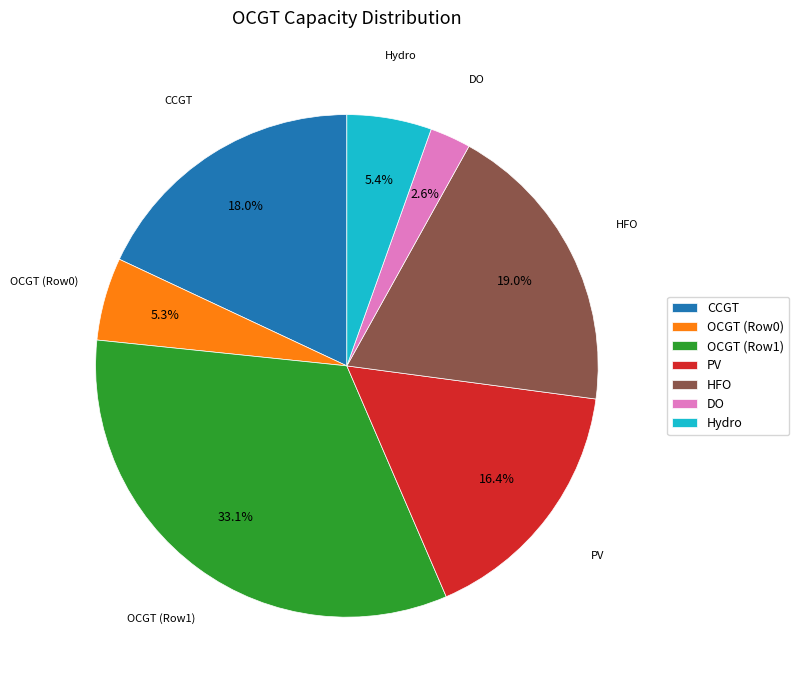

What percentage is NOT represented by PV?

83.6%